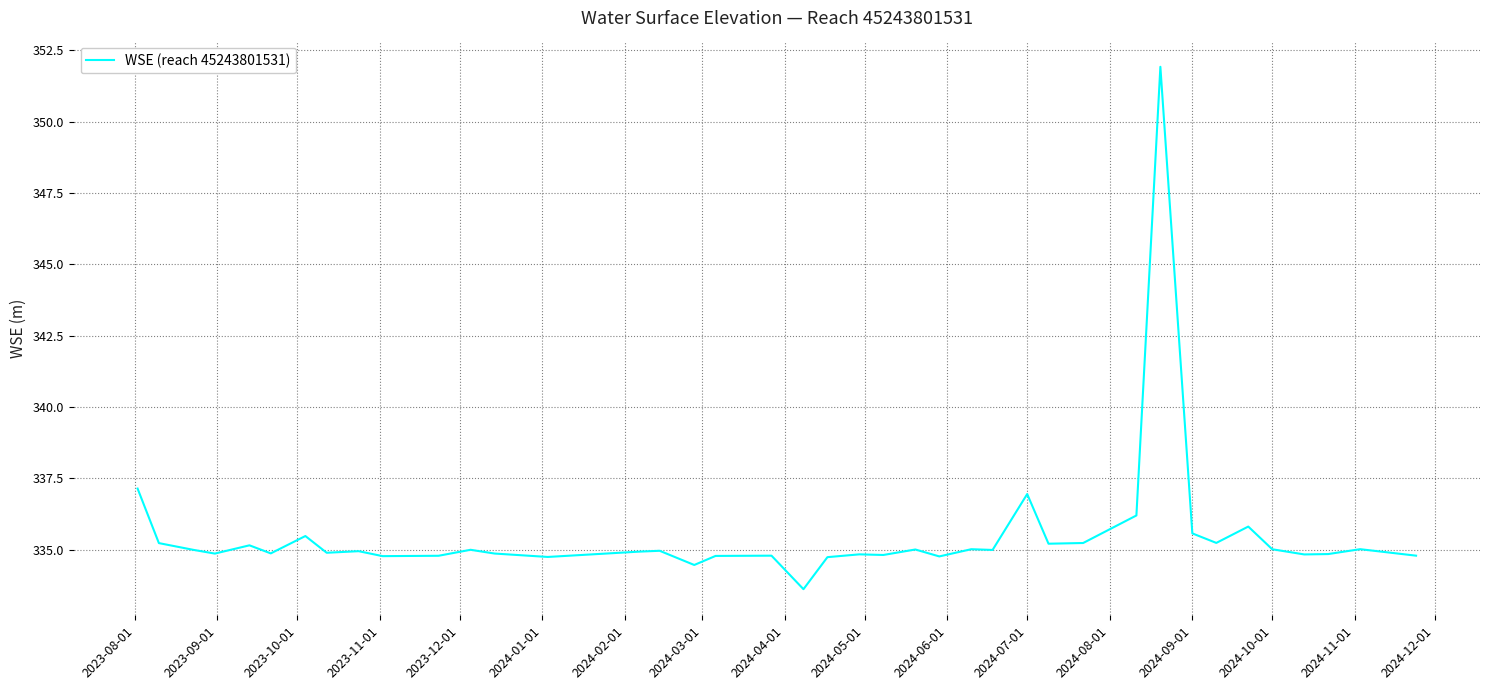

What is the difference between the maximum and minimum values?

18.3